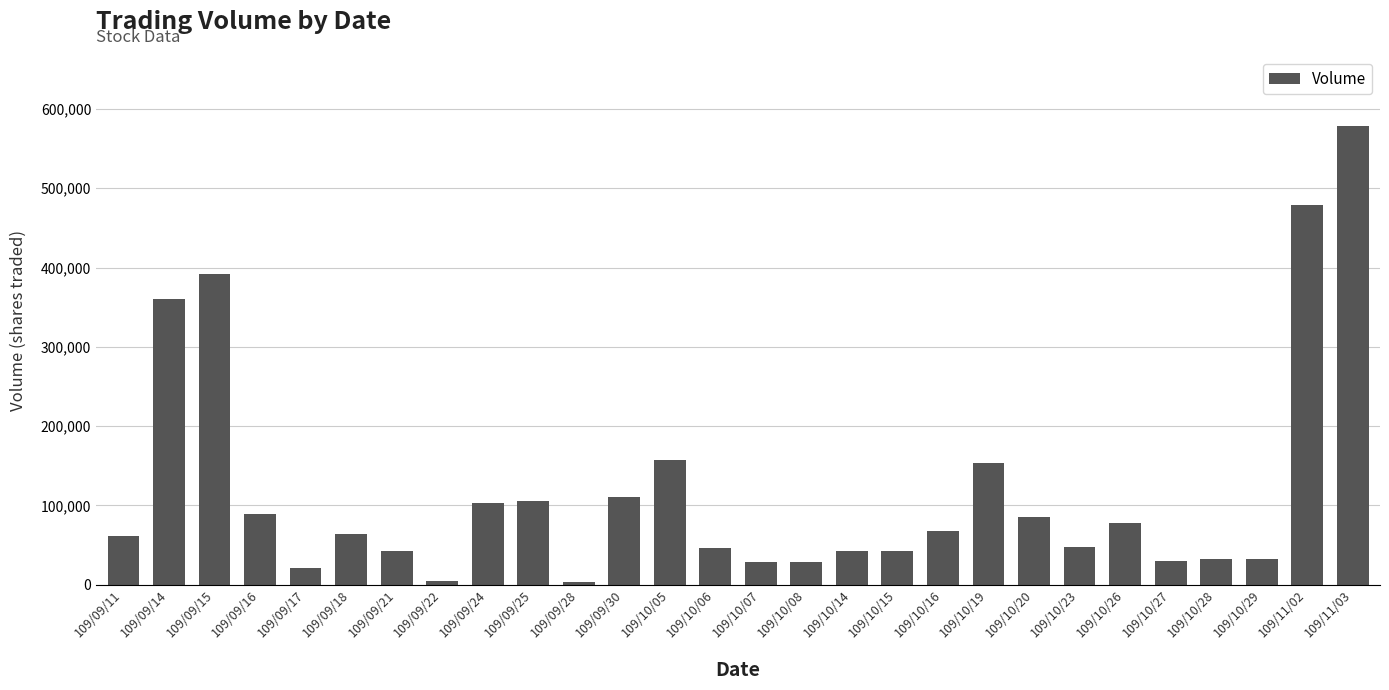

Is it true that the value at 109/09/28 is 3000?

True